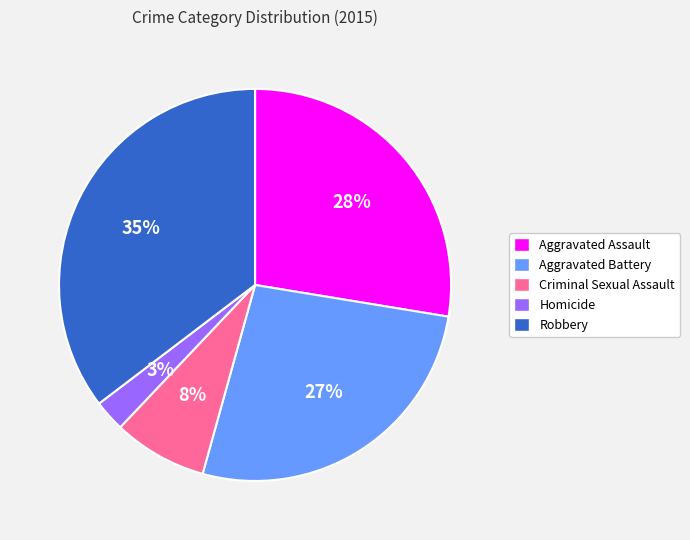

Approximately how many times larger is the value at Criminal Sexual Assault compared to Robbery?

0.2